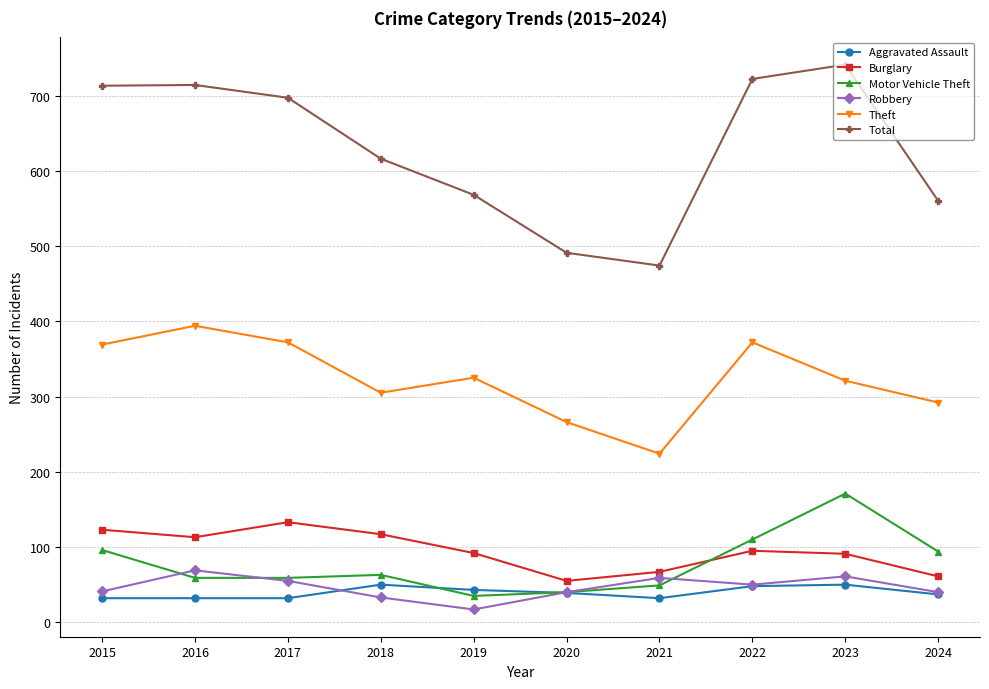

True or false: Burglary and Aggravated Assault cross at least once.

False